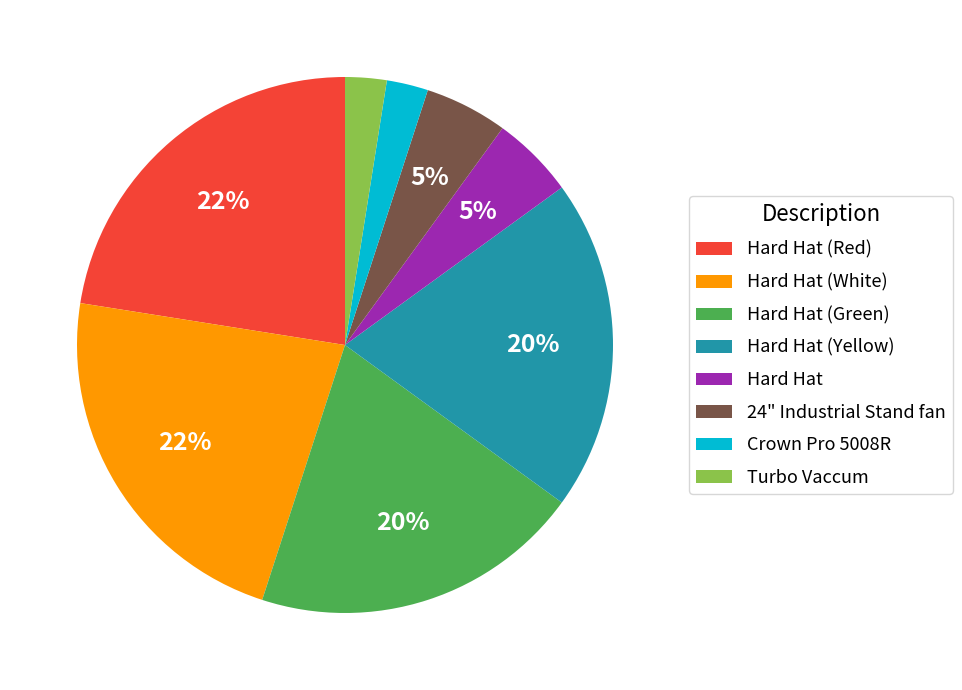

How many segments does this pie chart have?

8